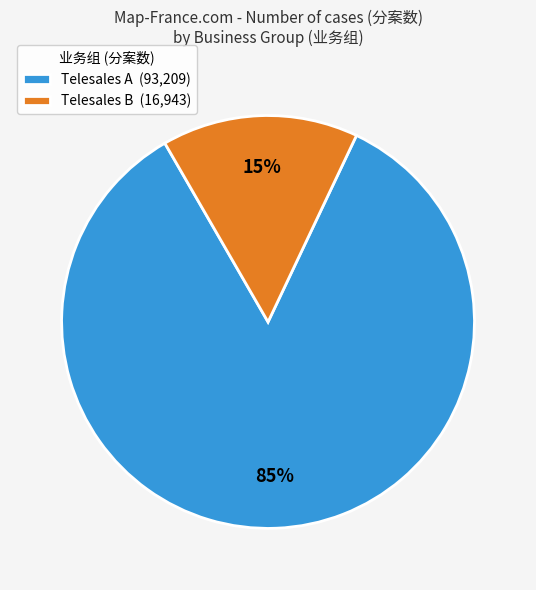

To the nearest percent, what is the average slice percentage?

50%